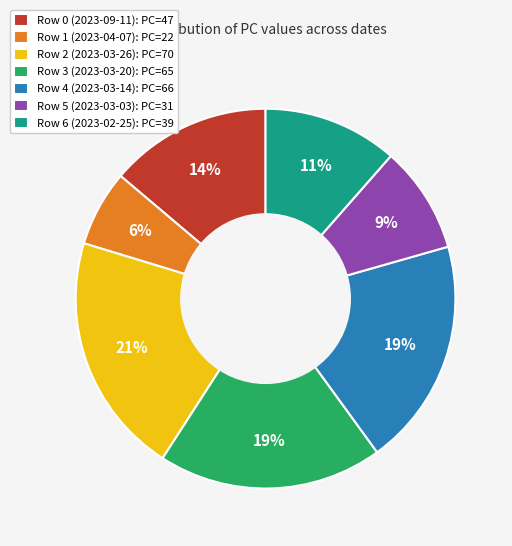

Which category has the biggest portion of the pie?

Row 2 (2023-03-26)